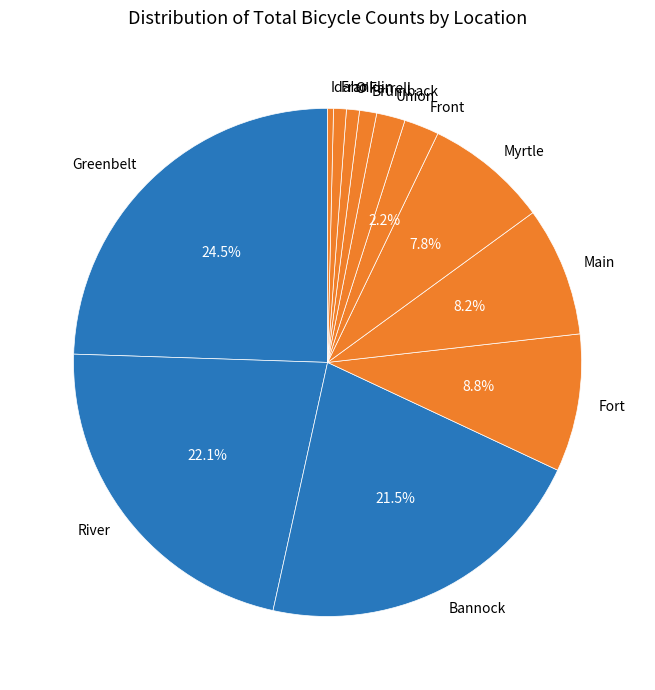

How many segments does this pie chart have?

12